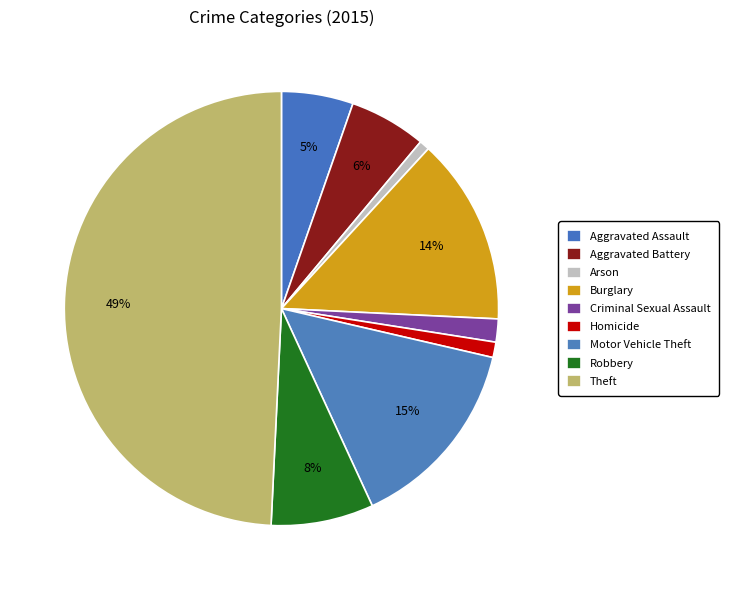

Approximately how many times larger is the value at Criminal Sexual Assault compared to Burglary?

0.1